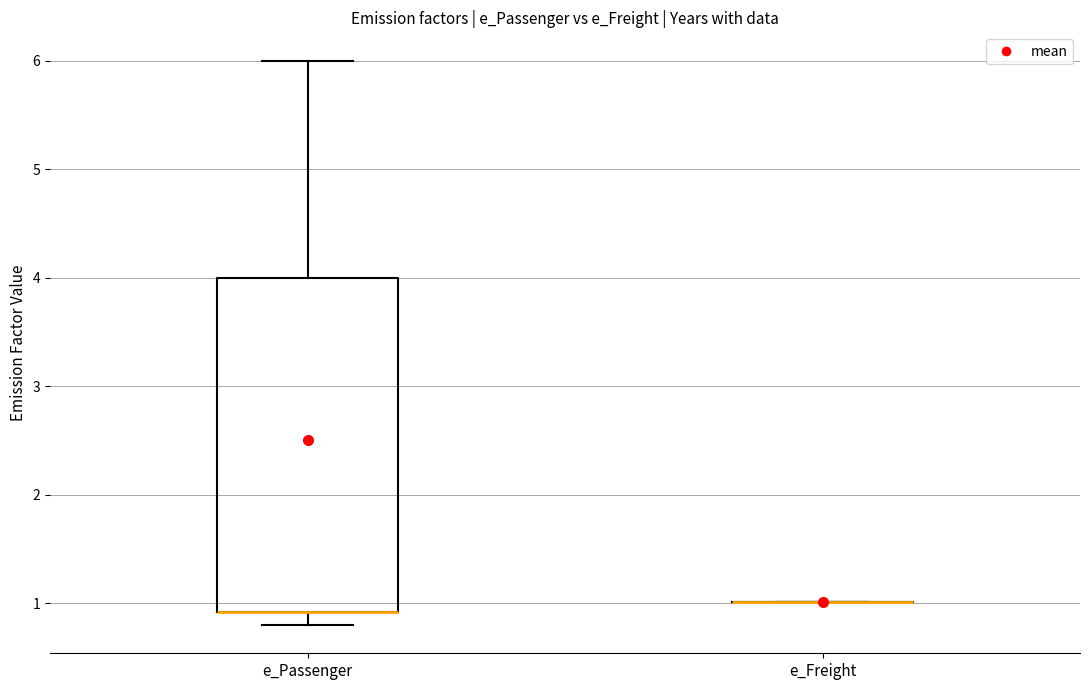

Comparing the boxes themselves (not the whiskers), which one is the tallest?

e_Passenger